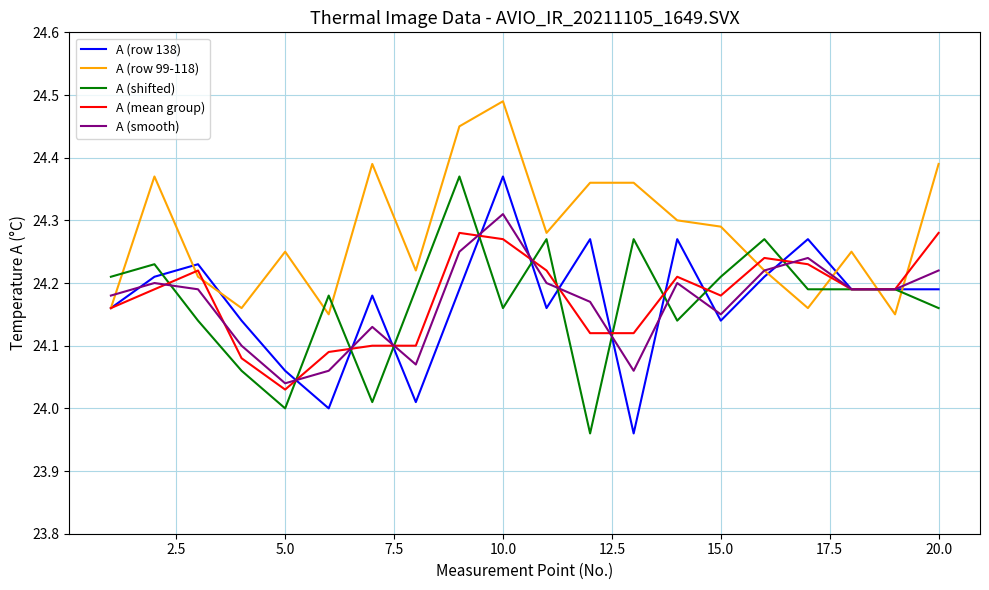

Which series has the largest total across all categories?

A (row 99-118)